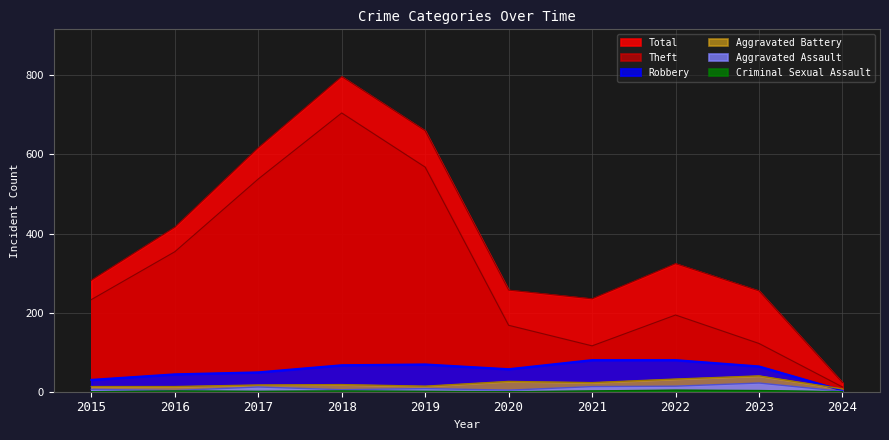

What is the value of the Robbery point at the 3rd from the left?

49